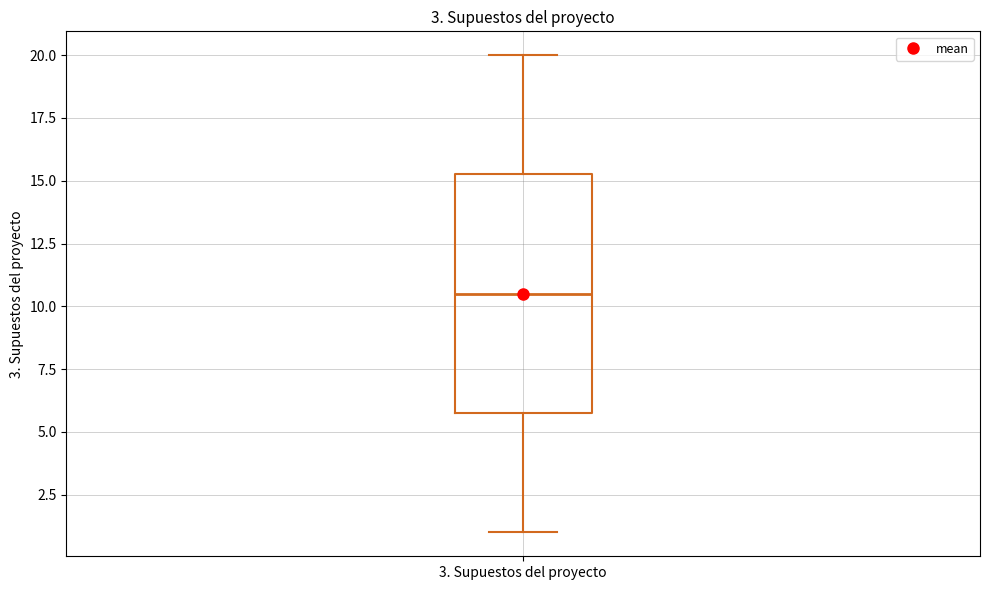

Read this box plot against the y-axis: the position of the median line, the range covered by the box, and the ends of both whiskers. The values are not printed on the chart, so give them approximately, as read against the axis.

median 10.5, box 6.0 to 15.5, whiskers 1.0 to 20.0